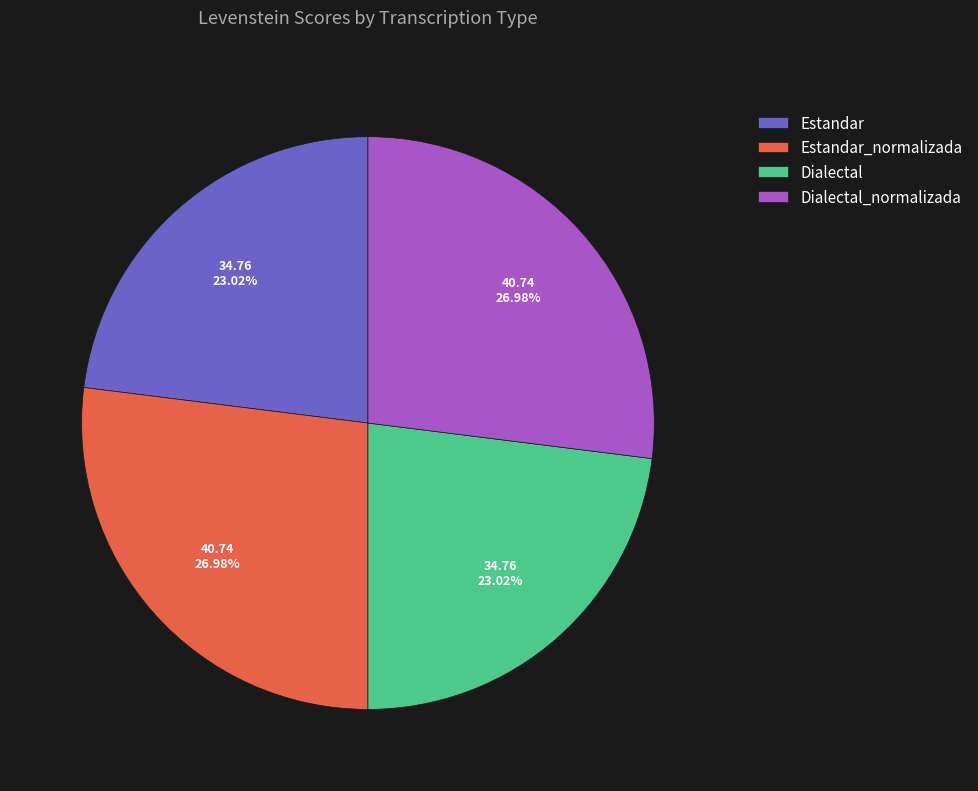

What portion of the pie excludes Dialectal_normalizada?

73.0%